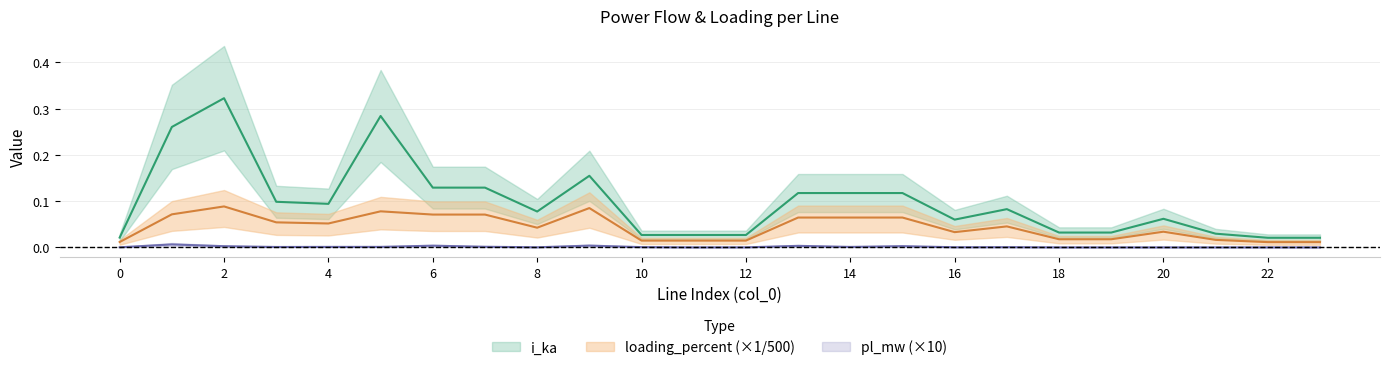

True or false: i_ka has a value of 0.1 at 7.

False